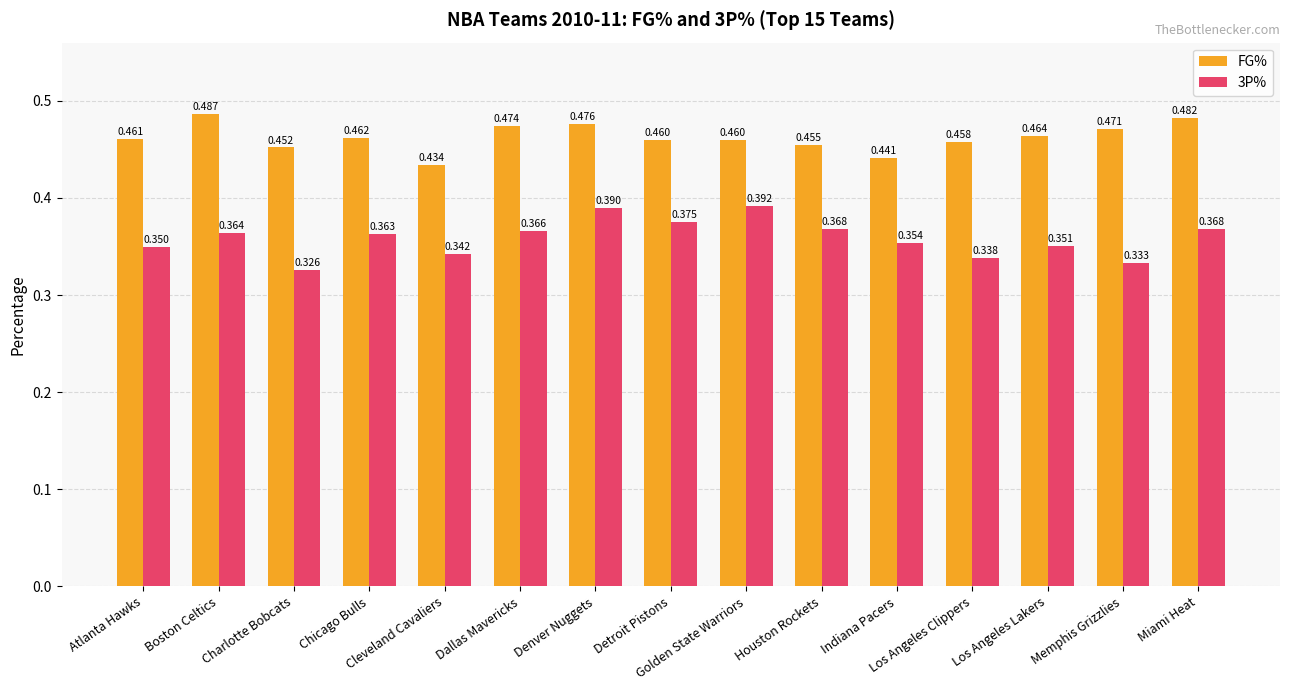

How many bars are there in total?

30